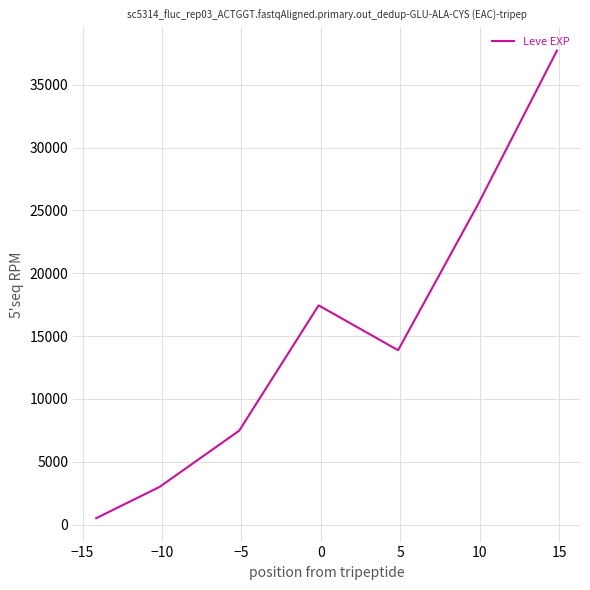

What is the average value?

15062.9